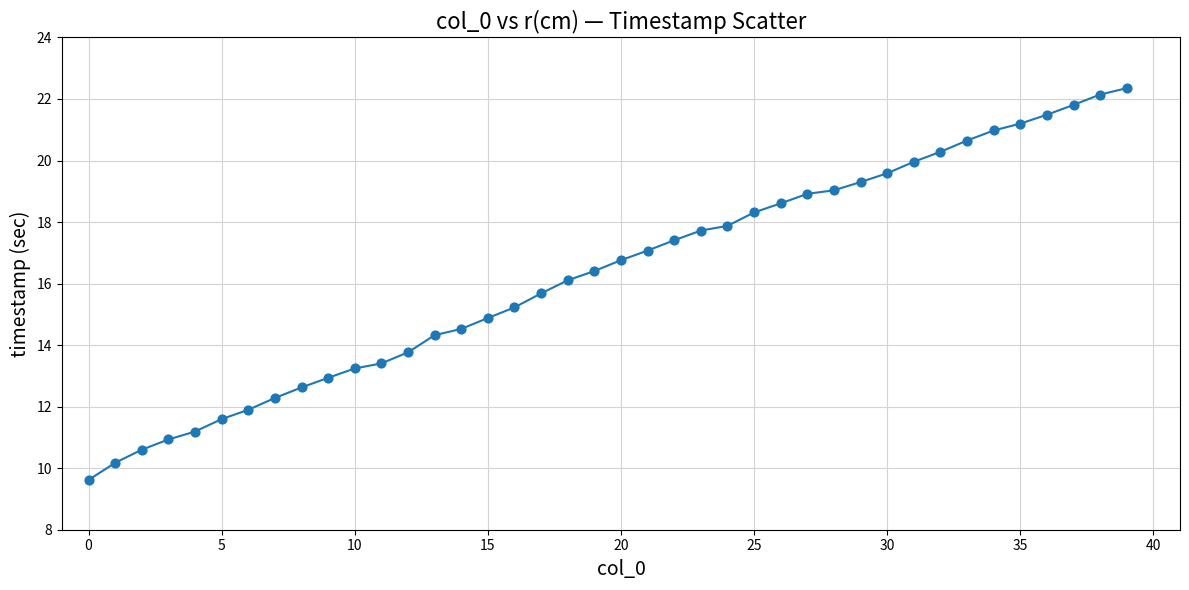

What is the smallest value displayed?

9.6